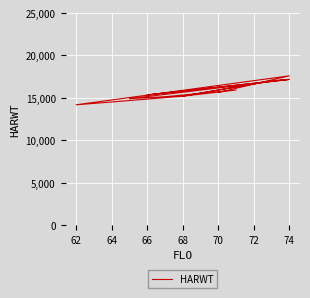

How many lines are shown in the chart?

1